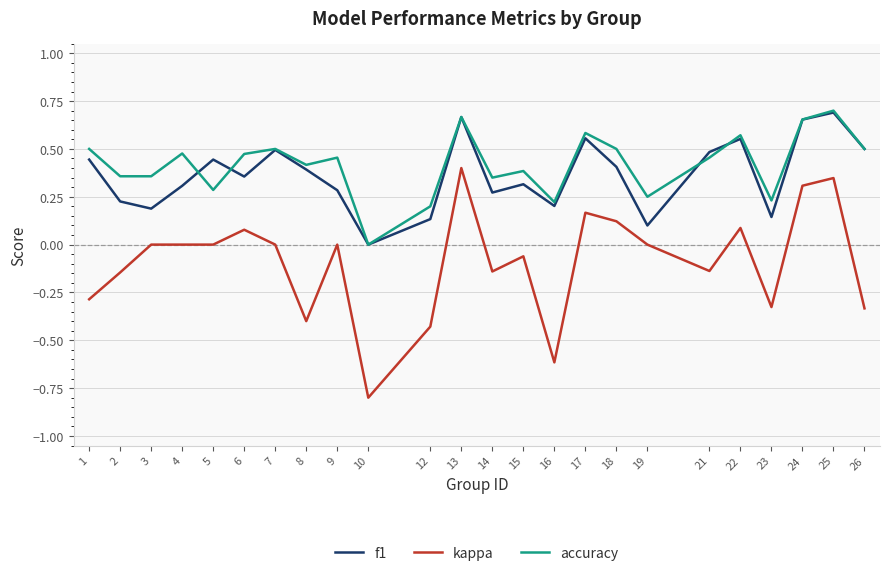

Is the value of kappa at 4 greater than the value of accuracy at 9?

No